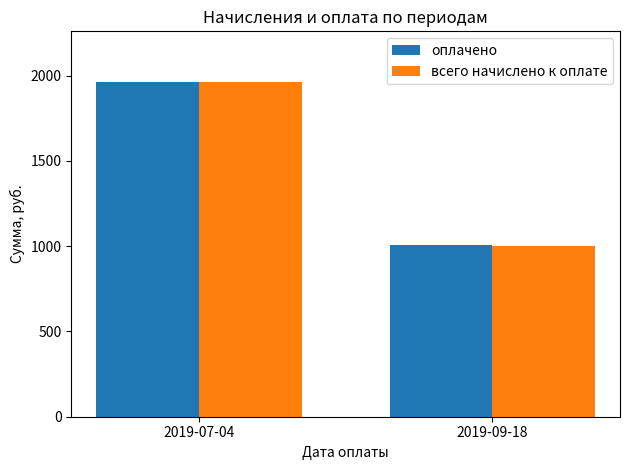

Rank the categories by всего начислено к оплате value from lowest to highest.

2019-09-18, 2019-07-04